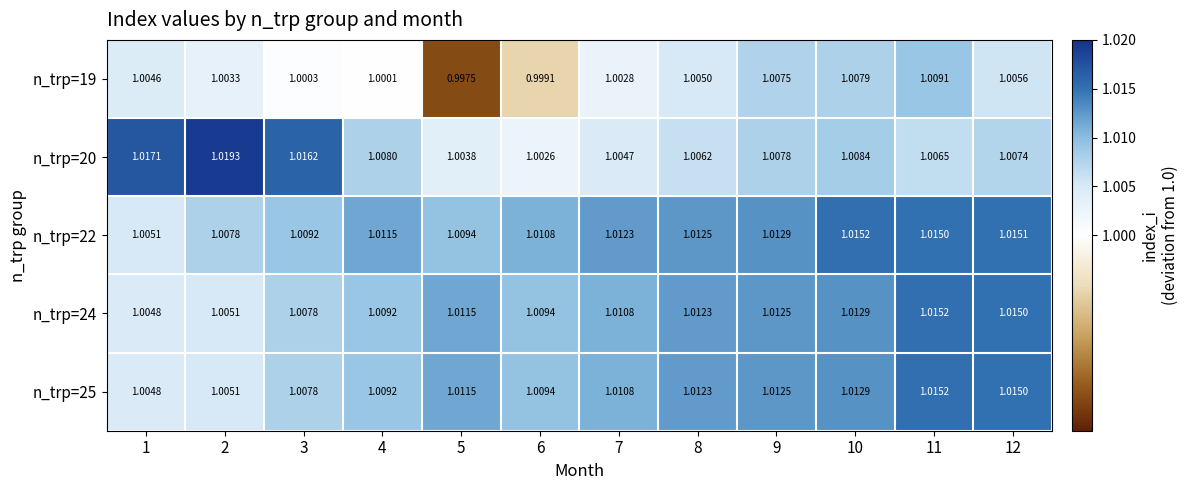

Is the value of n_trp=22 at 11 greater than the value of n_trp=19 at 5?

Yes